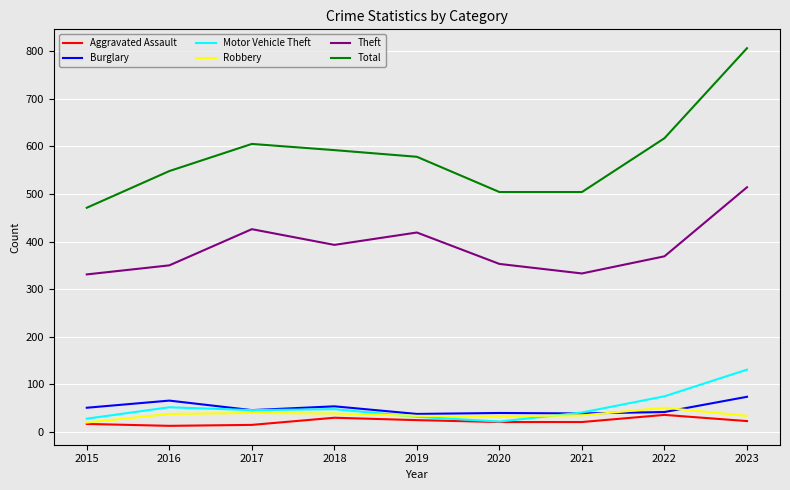

The Theft series shows 580 at 2016. True or false?

False